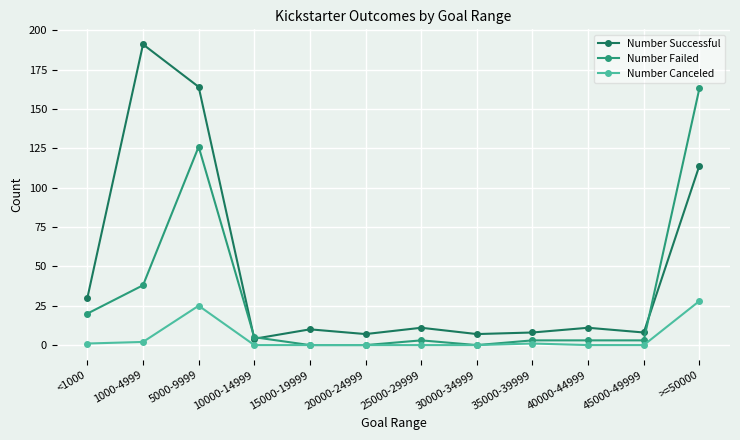

At which category is the sum across all series the highest?

5000-9999